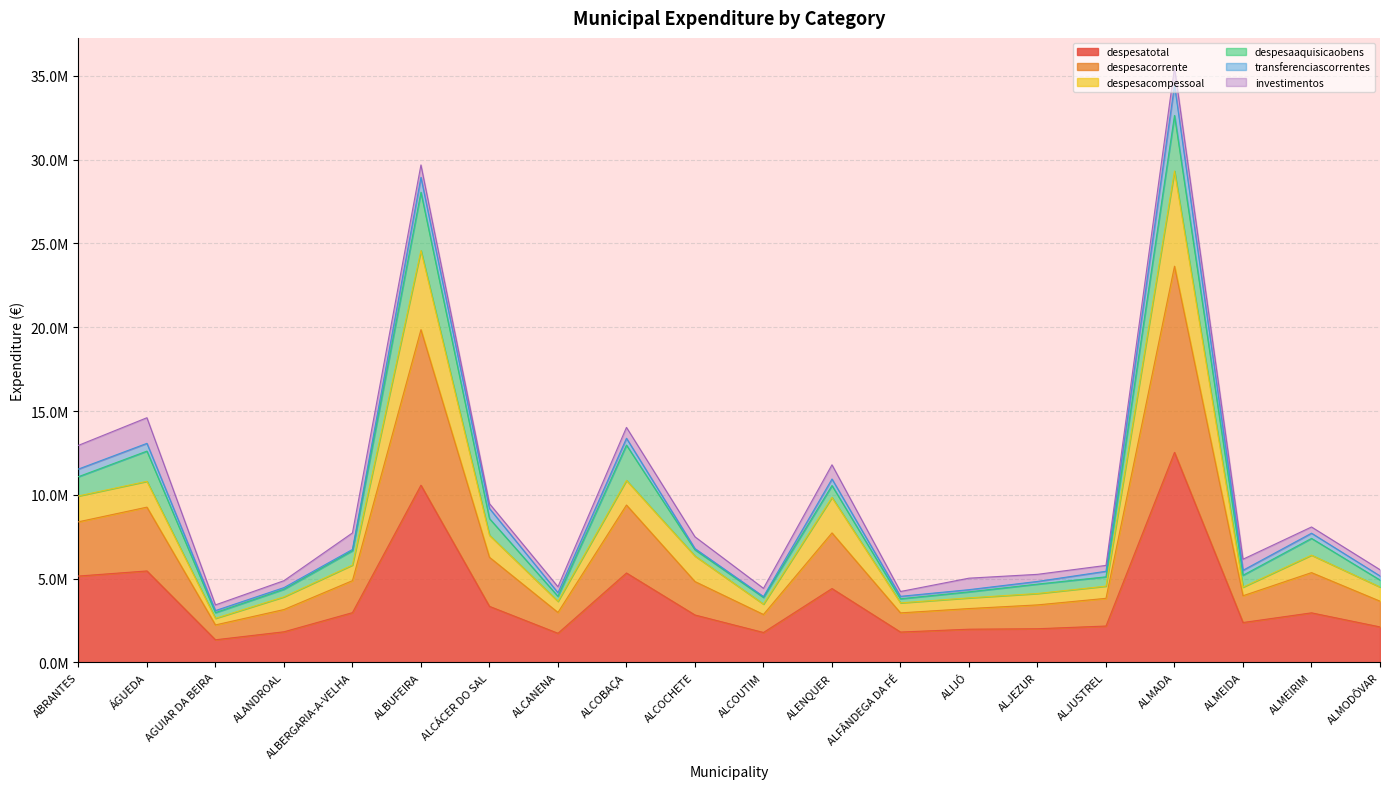

What value does the despesacompessoal series have at ALCÁCER DO SAL?

7589774.5